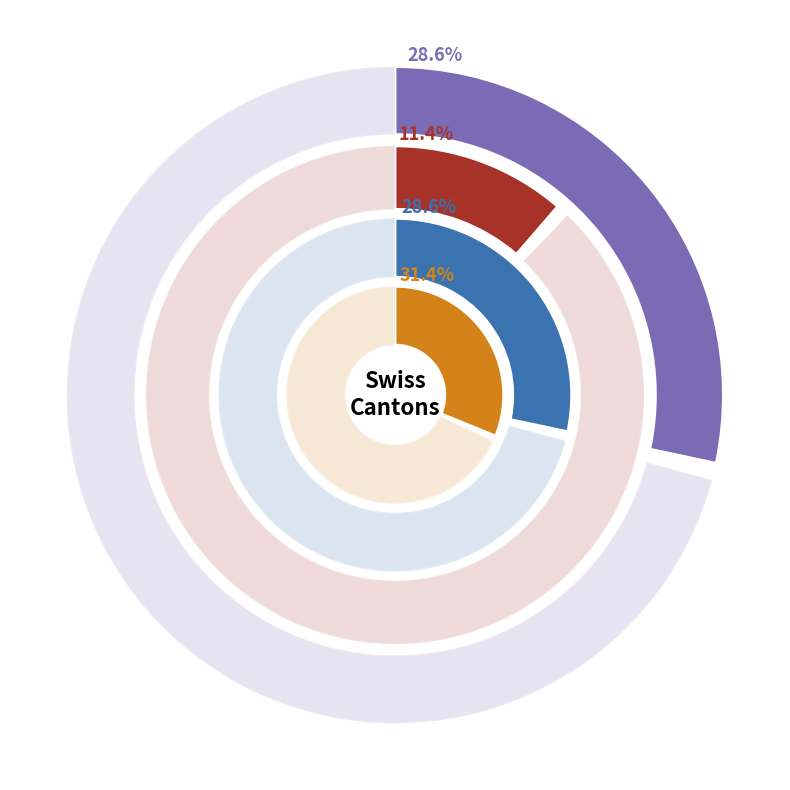

What percentage is NOT represented by BE?

90.0%